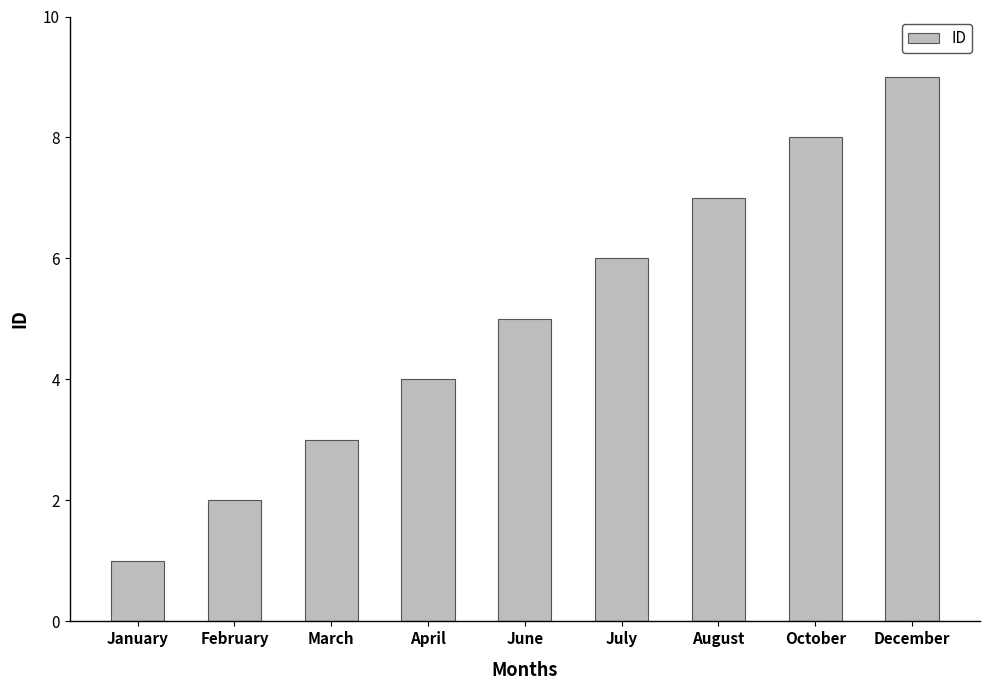

Reading left to right, extract all data points from this chart.

January=1	February=2	March=3	April=4	June=5	July=6	August=7	October=8	December=9